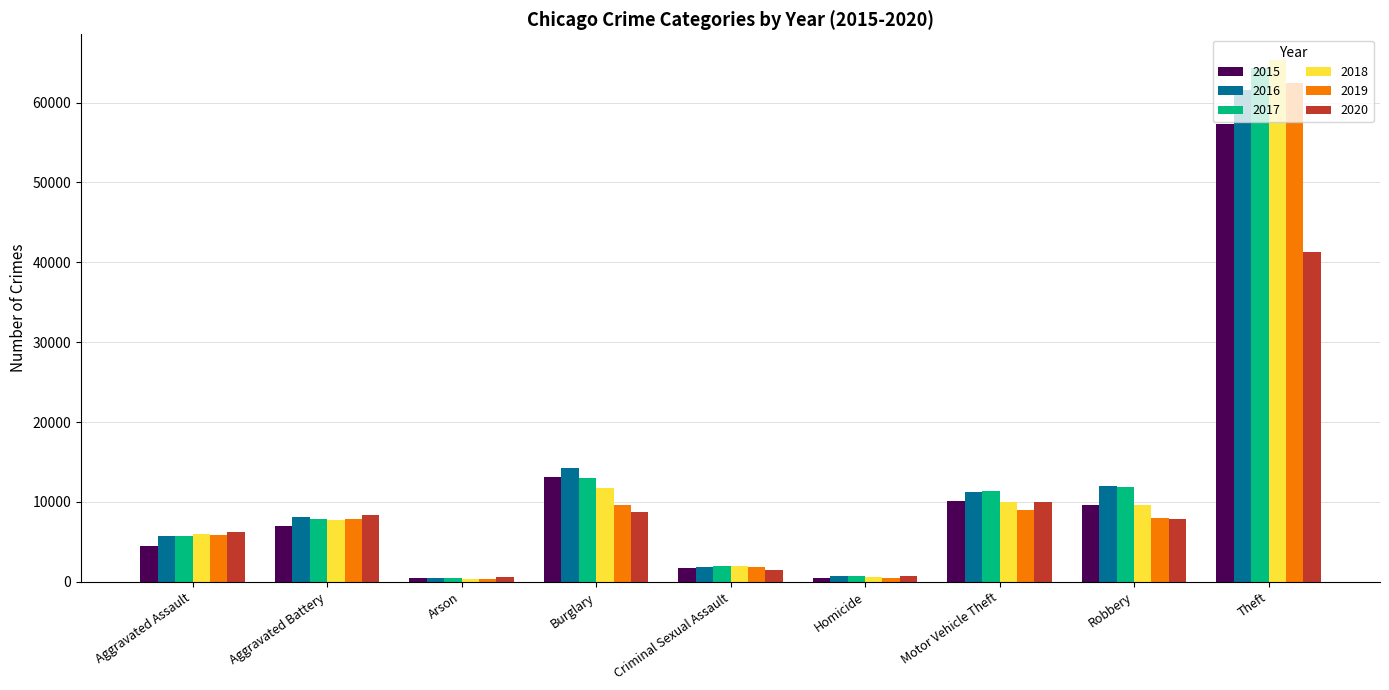

What is the maximum value for 2020?

41321